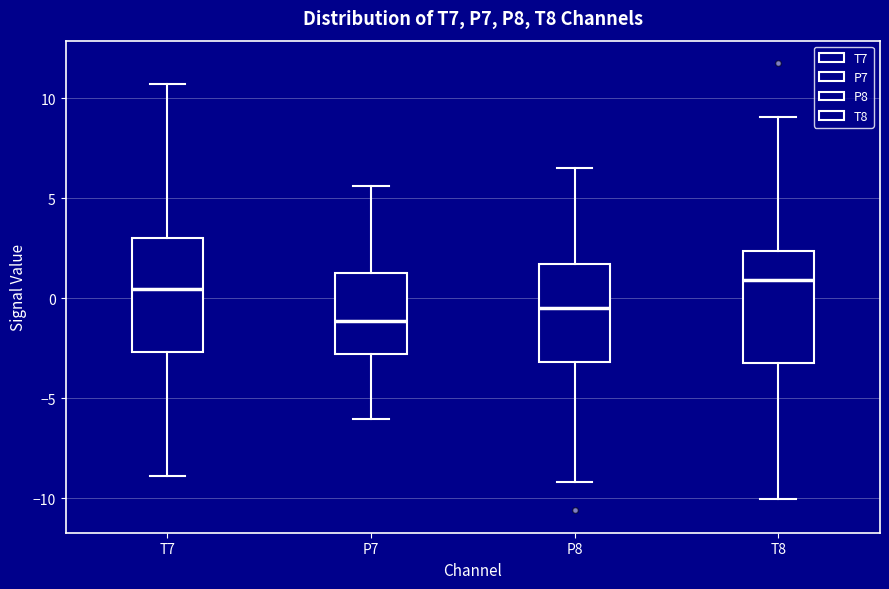

Where does the upper whisker of the box for P7 end on the y-axis? The values are not printed on the chart, so give them approximately, as read against the axis.

5.5